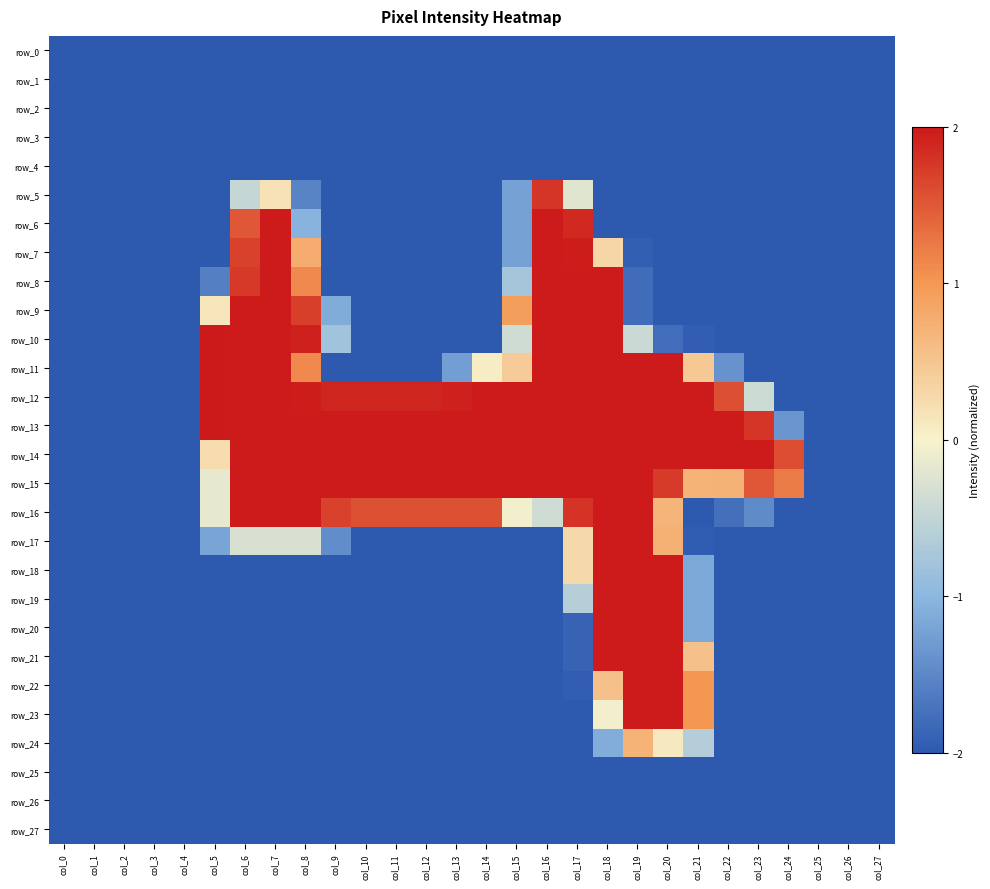

The value of row_14 at col_19 is 2.0. True or false?

True